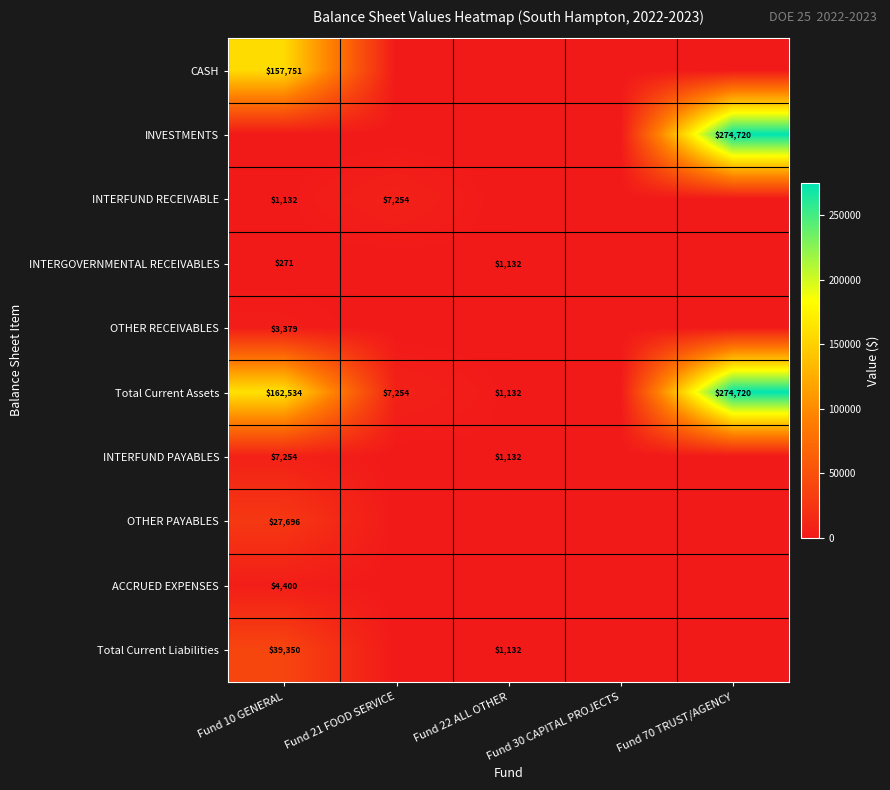

Count the number of categories in the chart.

5